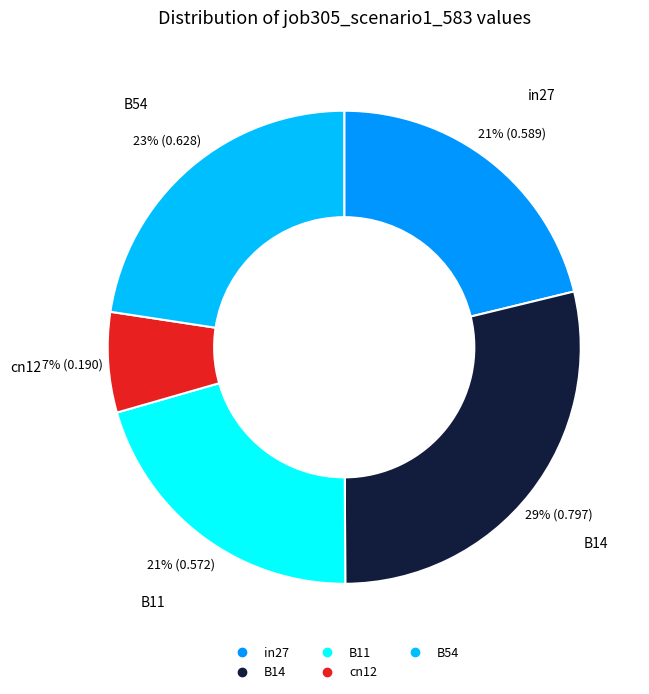

Which category has the biggest portion of the pie?

B14